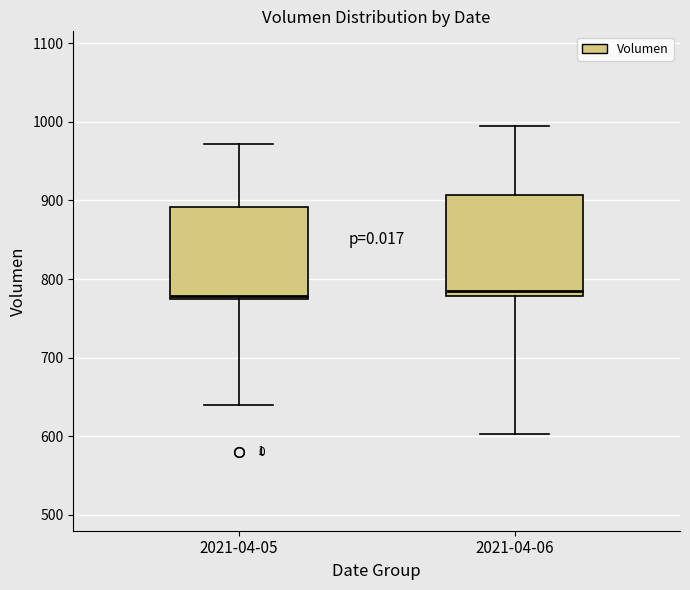

Where does the median line of the box for 2021-04-06 sit on the y-axis? The values are not printed on the chart, so give them approximately, as read against the axis.

790